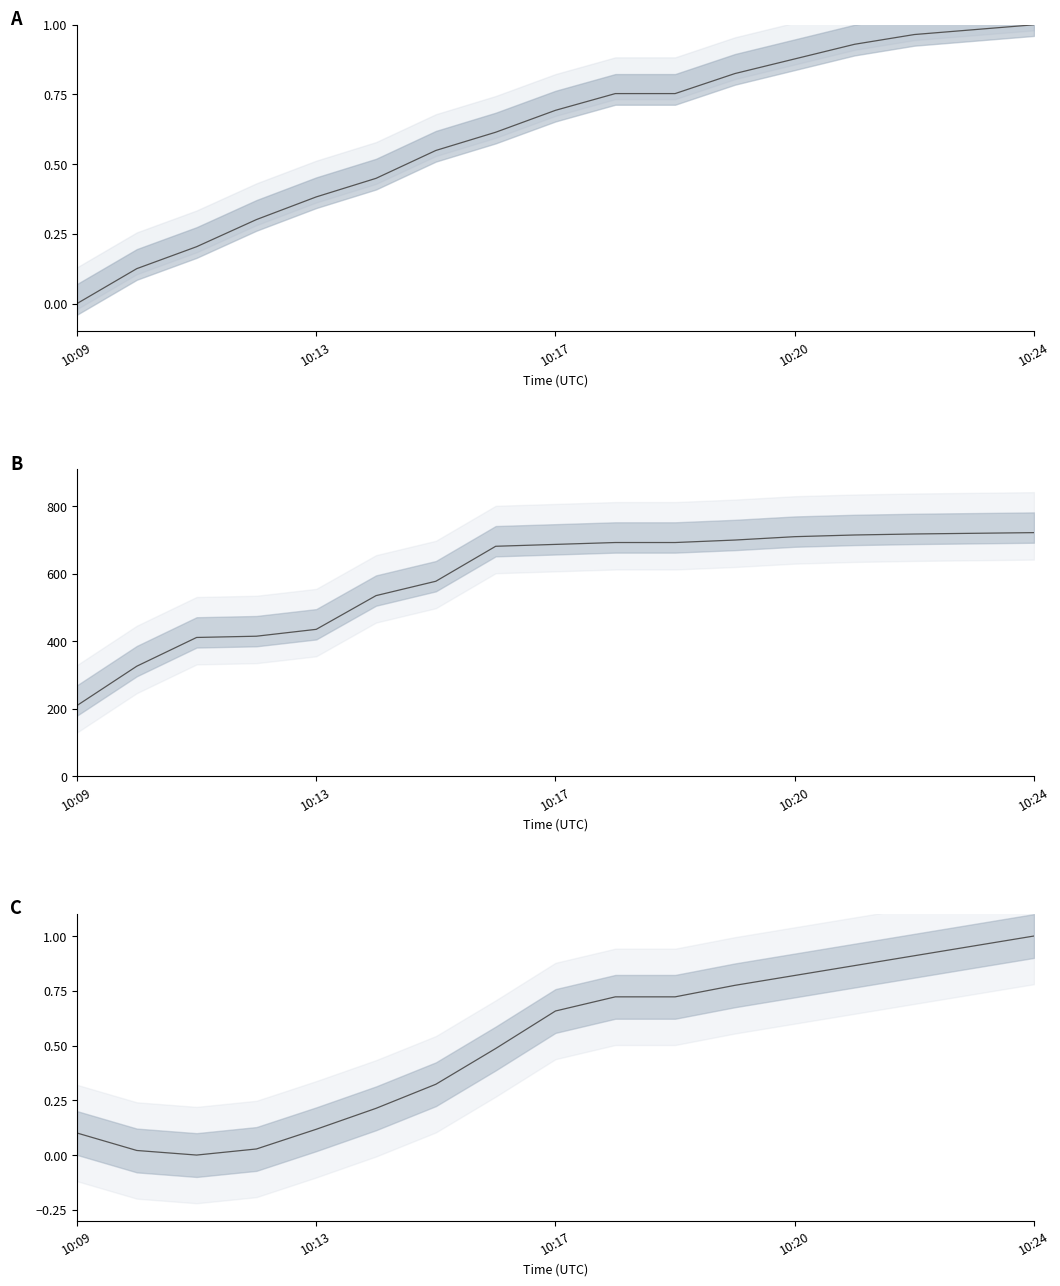

How many positive values does the Latitude series have?

16